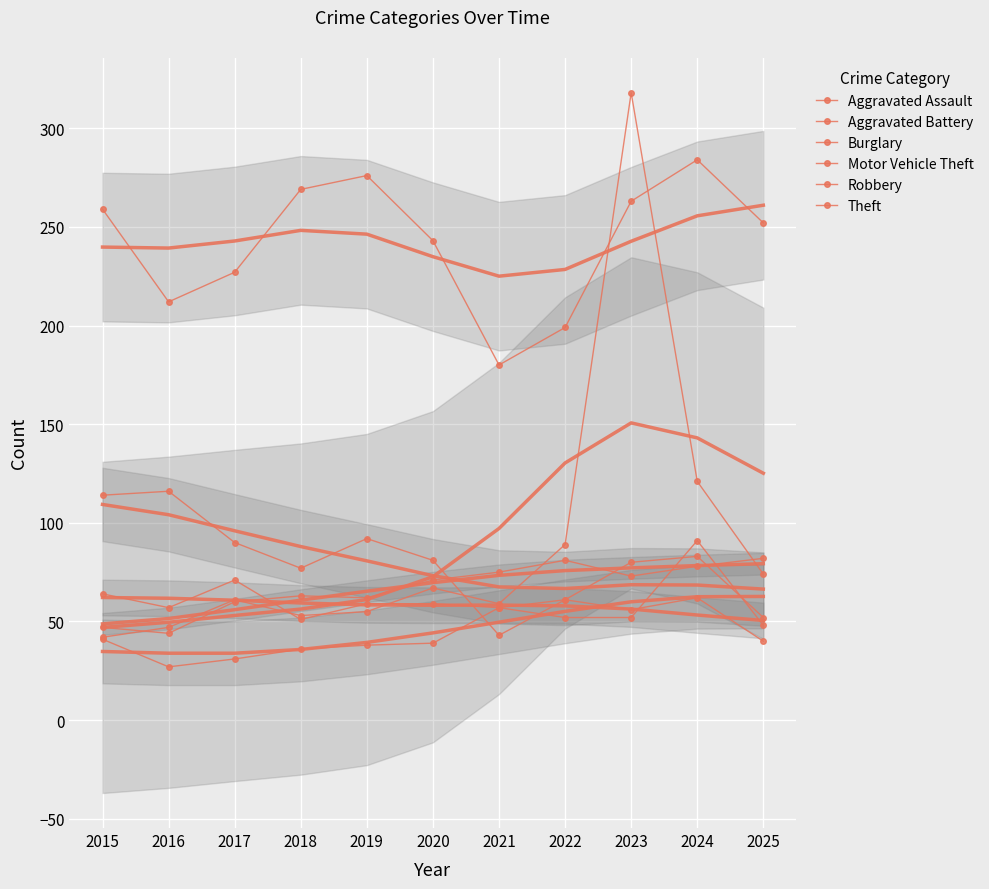

Is the value of Aggravated Assault at 2018 greater than the value of Theft at 2023?

No